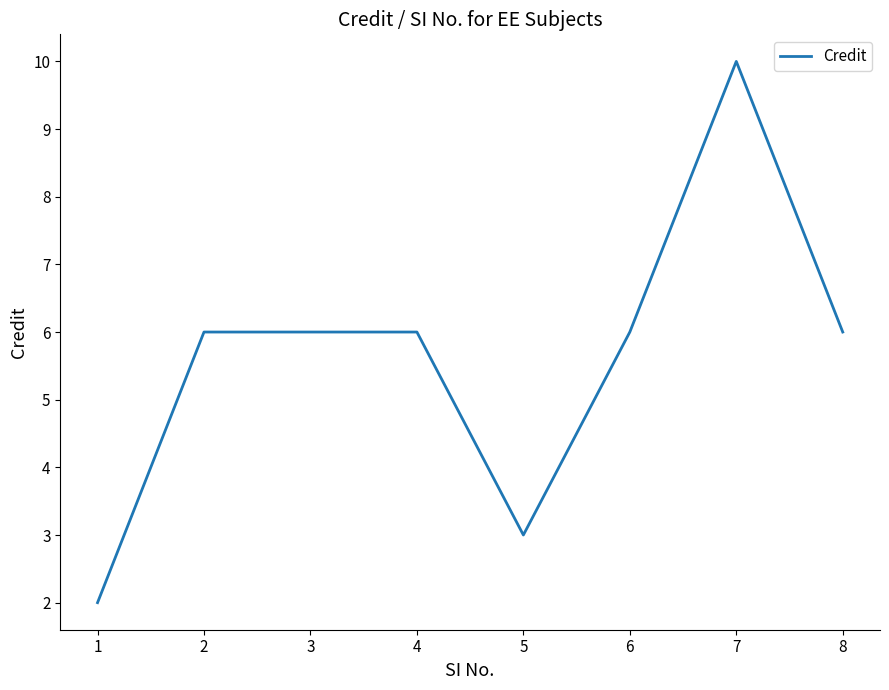

Between 5 and 6, which is larger?

6